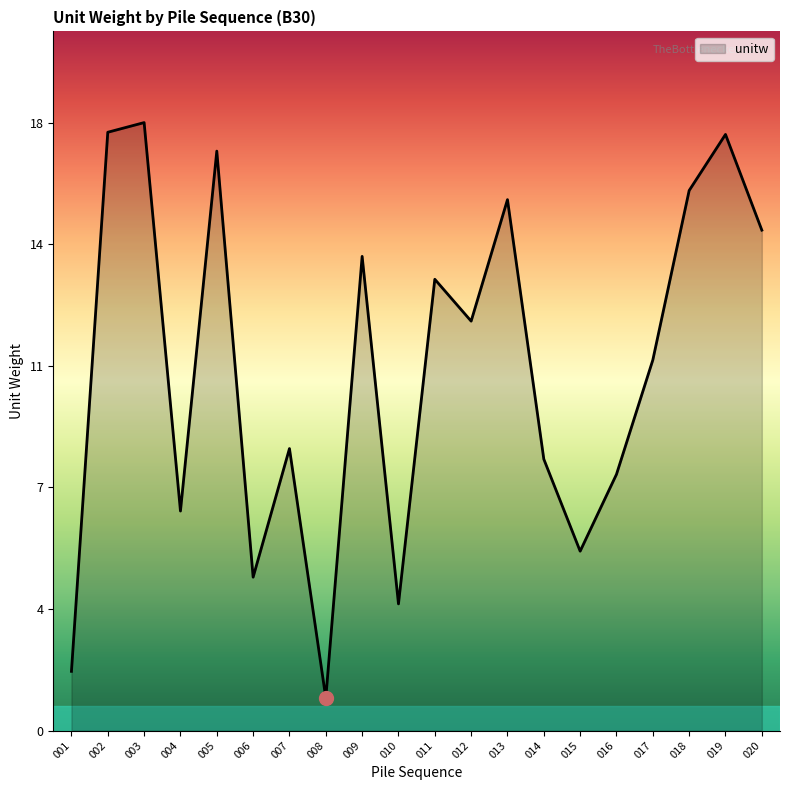

Does the chart display data point markers on the line(s)?

No